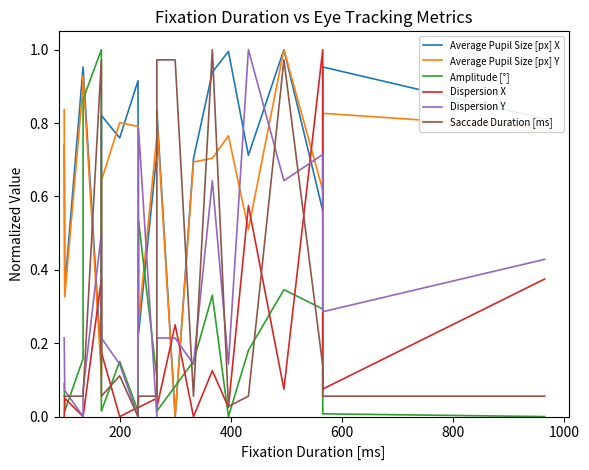

What is the highest value of the Saccade Duration [ms] series?

1.0